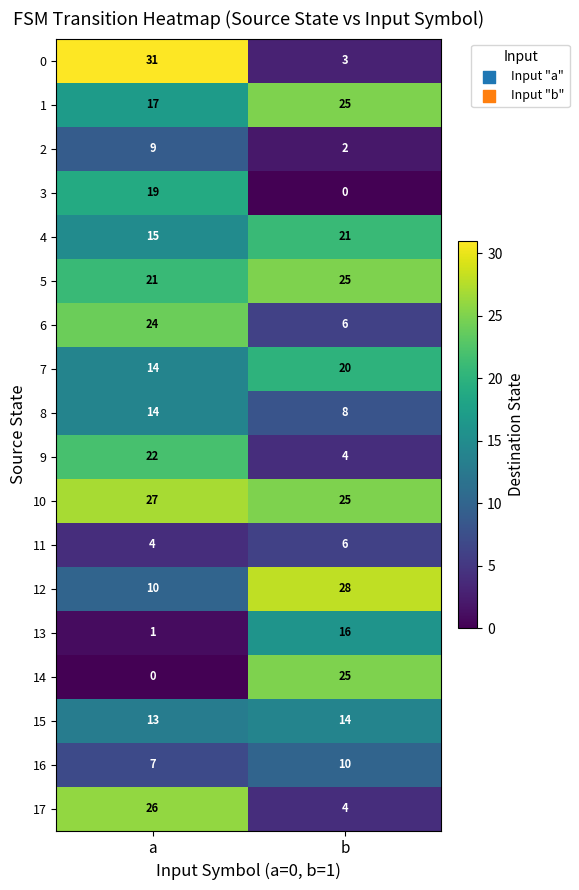

What is the sum of all 4 values?

36